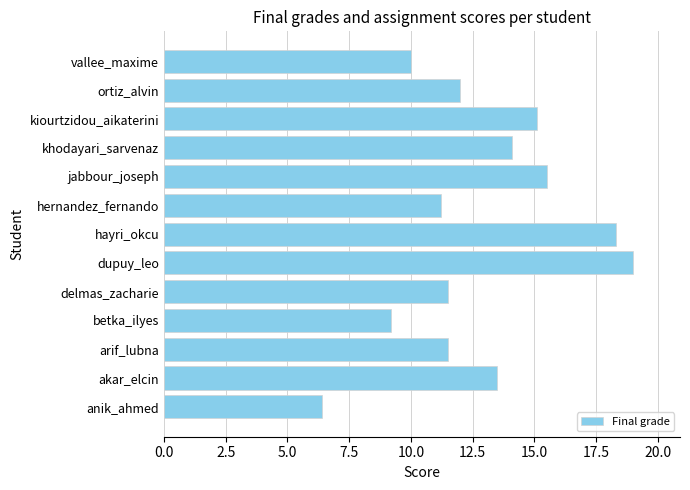

The value at khodayari_sarvenaz is 9.5. True or false?

False